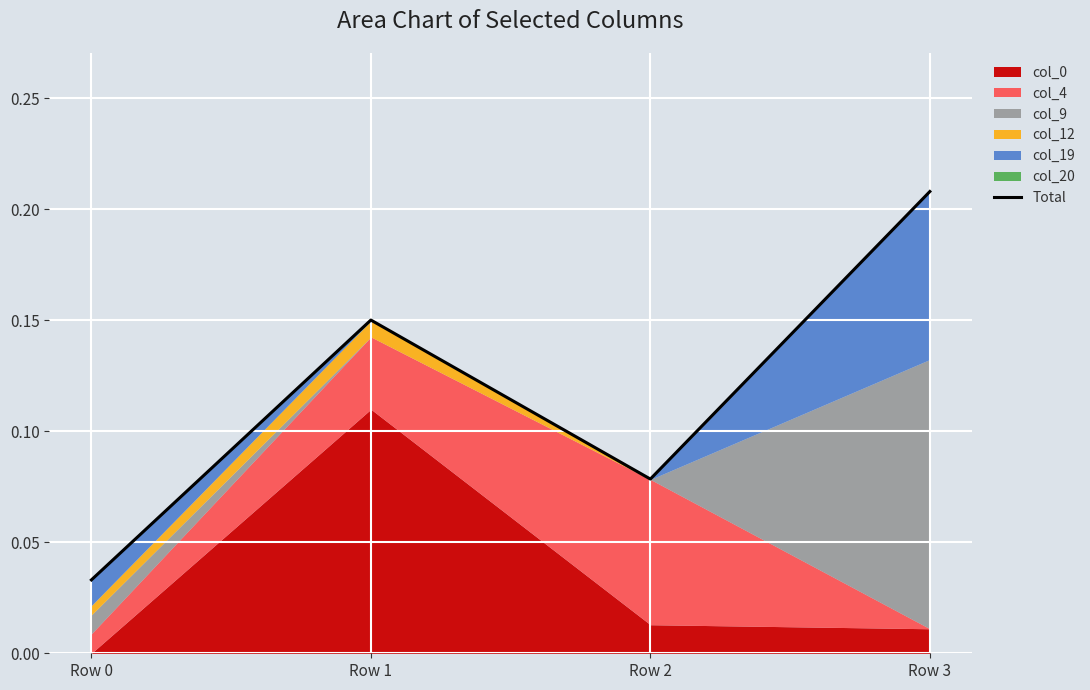

The value at Row 0 is 0.1. True or false?

False